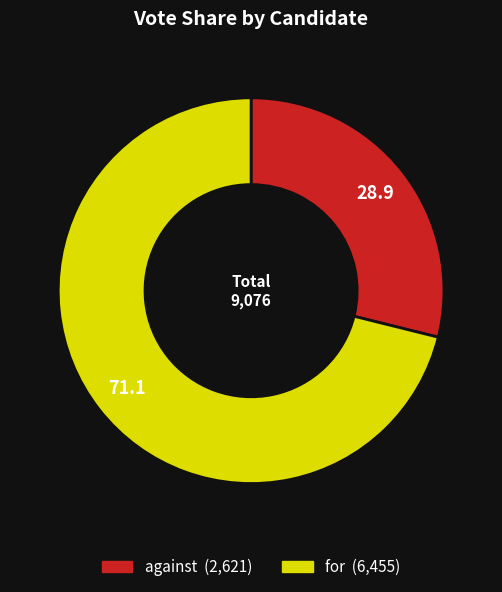

Does against represent more than half of the total?

No